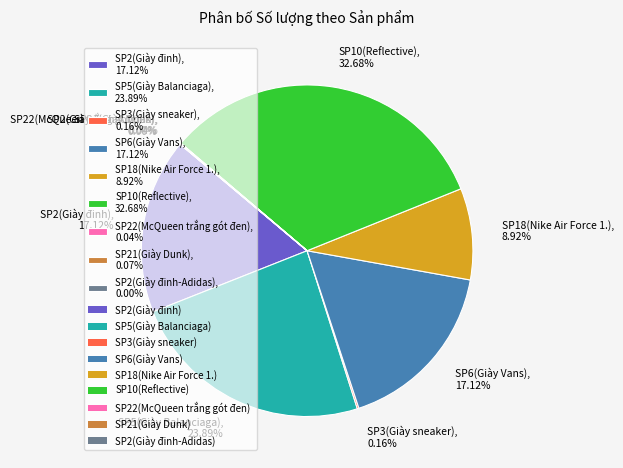

To the nearest percent, what is the difference between the largest and smallest slice percentages?

33%